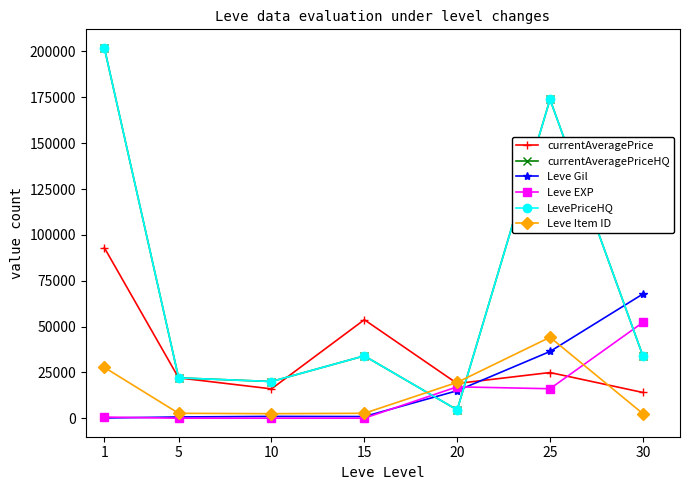

What is the smallest value displayed?

5.0